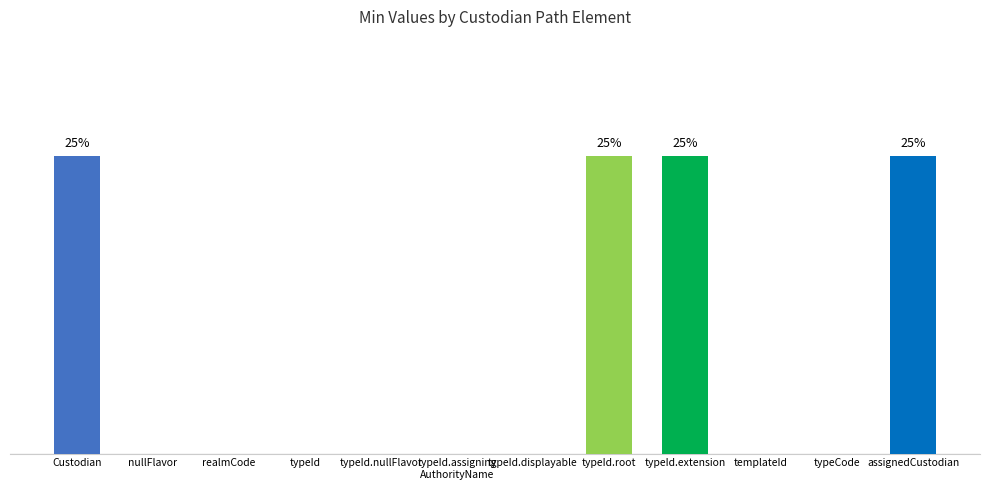

Are the bars horizontal?

No